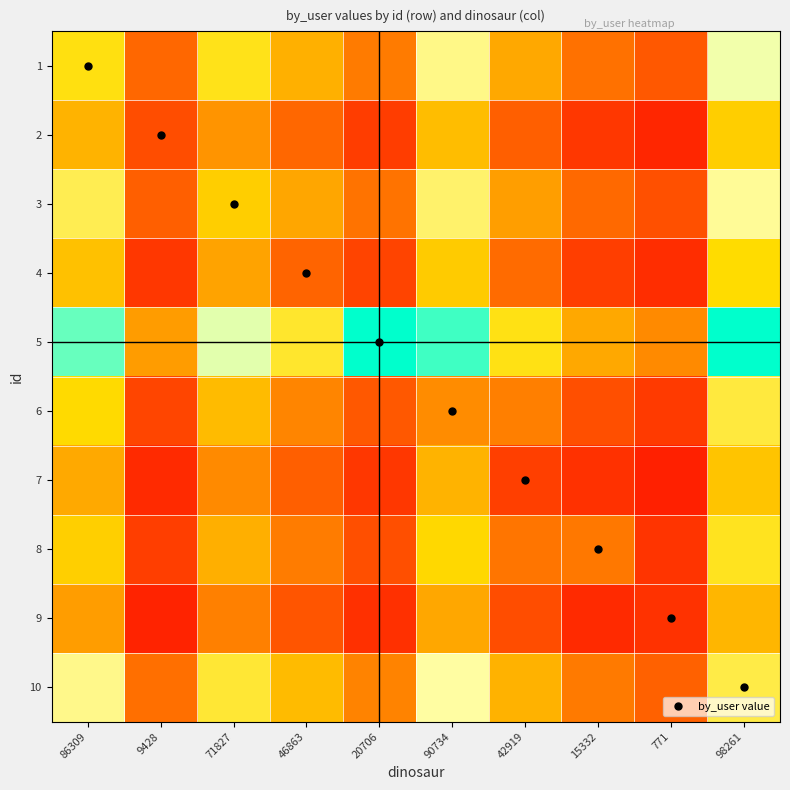

What is the approximate value of 5 at 771?

43771.3